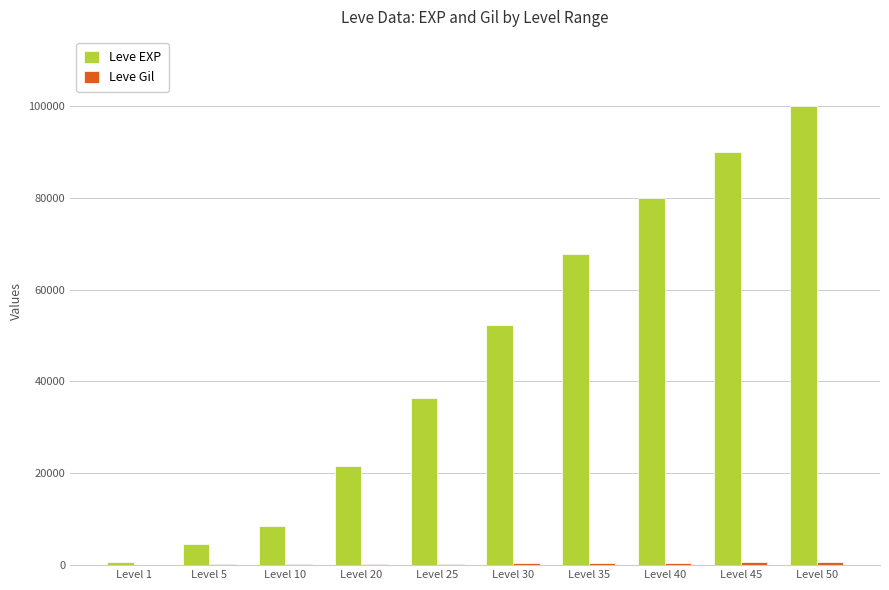

What is the total value across all series at Level 30?

52630